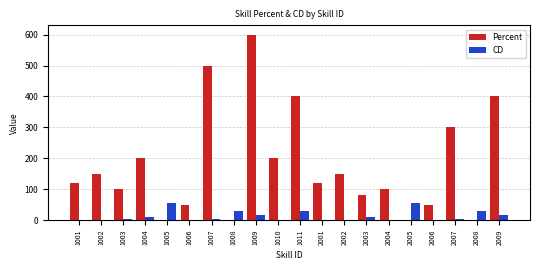

The Percent series shows 282 at 1010. True or false?

False